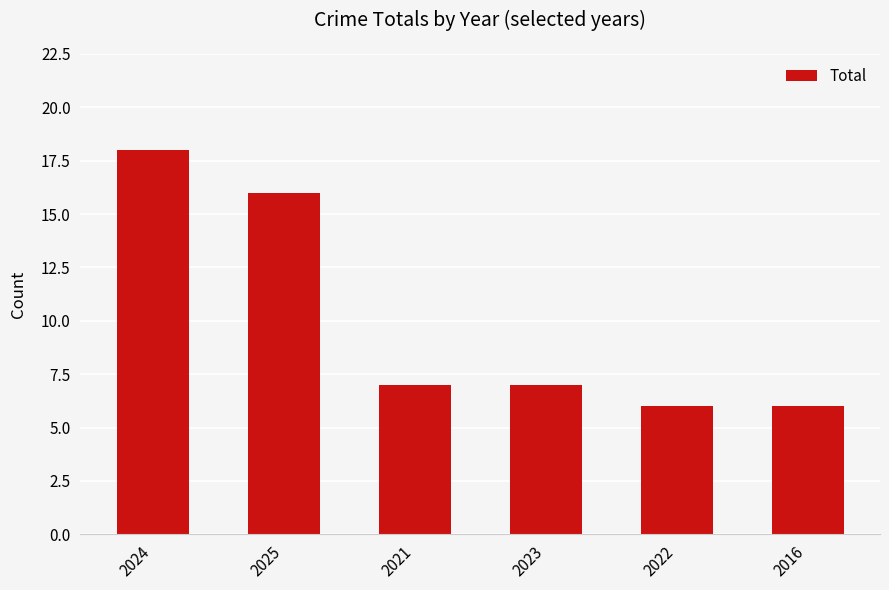

Which label corresponds to the largest value in the chart?

2024